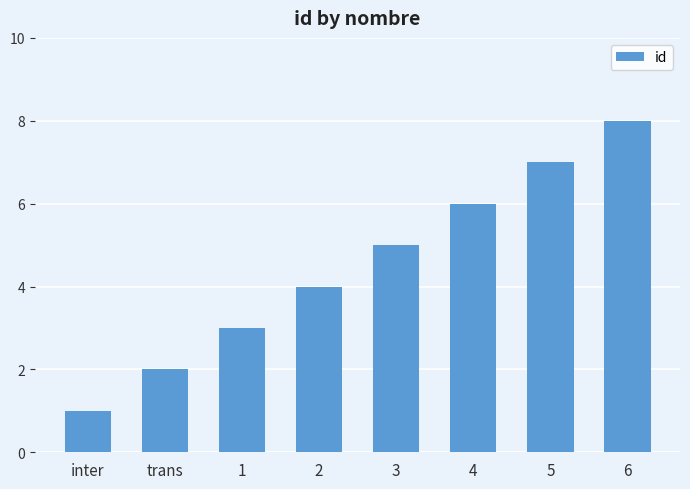

The chart shows a value of 6 at 2. True or false?

False